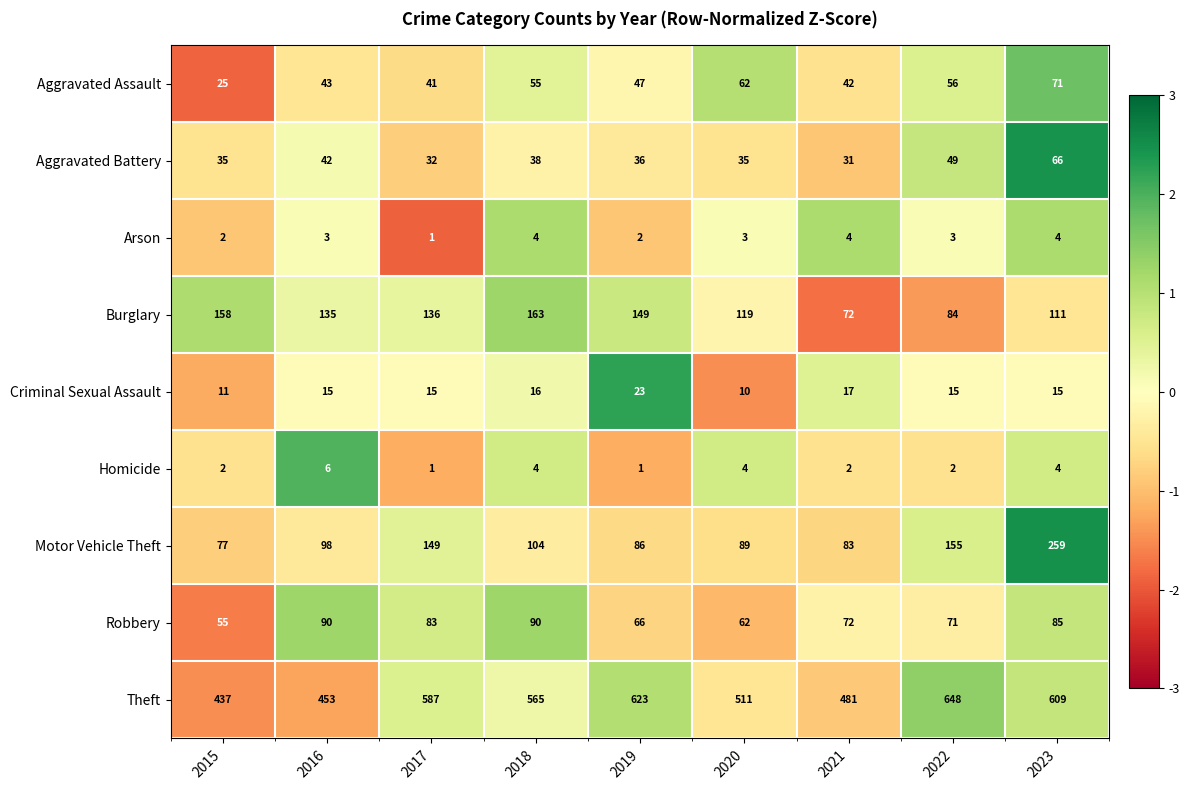

What is the total value across all series at 2017?

1045